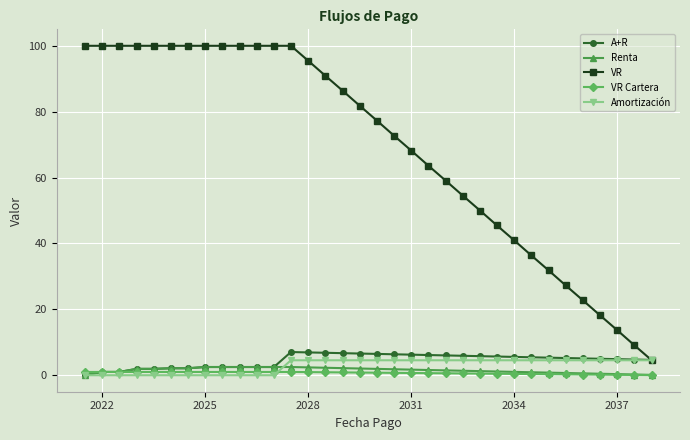

Count the number of categories in the chart.

34